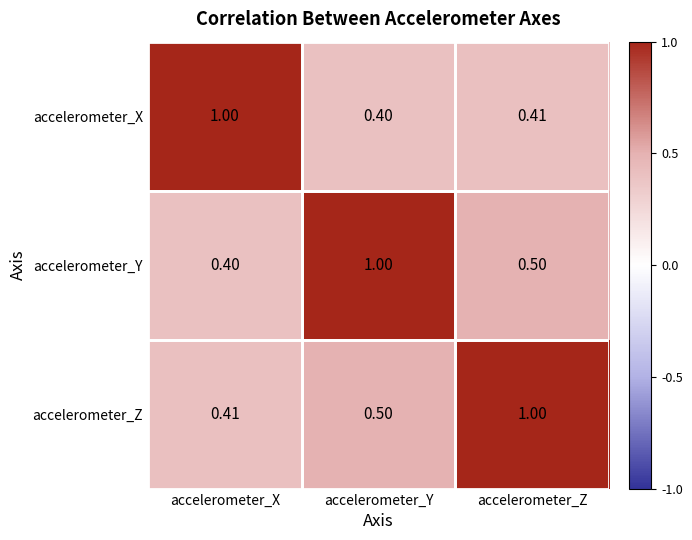

At which label does accelerometer_Y reach its minimum?

accelerometer_X